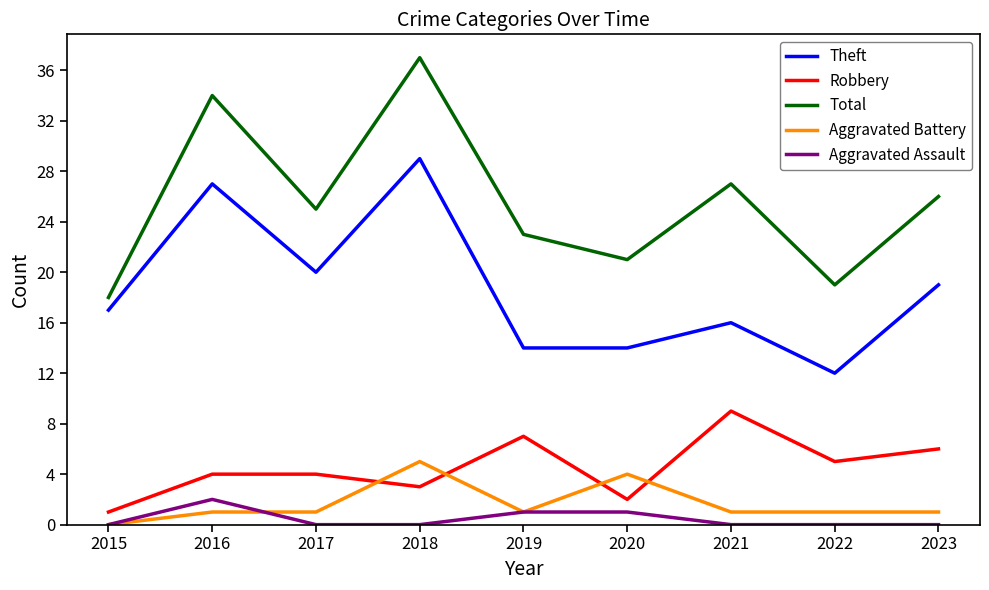

Reading left to right, what are all the values shown in this chart?

Theft: 2015=17	2016=27	2017=20	2018=29	2019=14	2020=14	2021=16	2022=12	2023=19
Robbery: 2015=1	2016=4	2017=4	2018=3	2019=7	2020=2	2021=9	2022=5	2023=6
Total: 2015=18	2016=34	2017=25	2018=37	2019=23	2020=21	2021=27	2022=19	2023=26
Aggravated Battery: 2015=0	2016=1	2017=1	2018=5	2019=1	2020=4	2021=1	2022=1	2023=1
Aggravated Assault: 2015=0	2016=2	2017=0	2018=0	2019=1	2020=1	2021=0	2022=0	2023=0